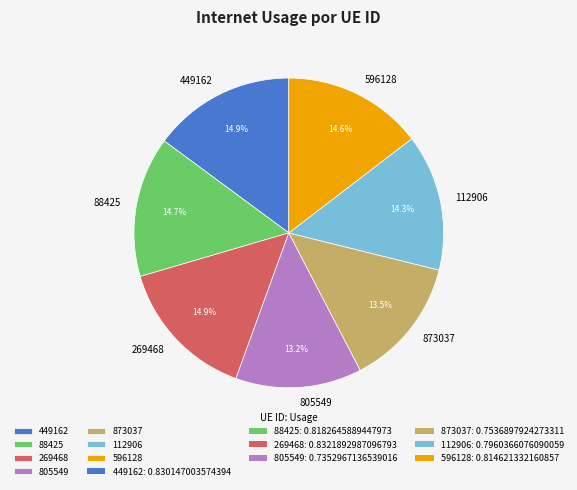

Between 805549 and 88425, which is larger?

88425